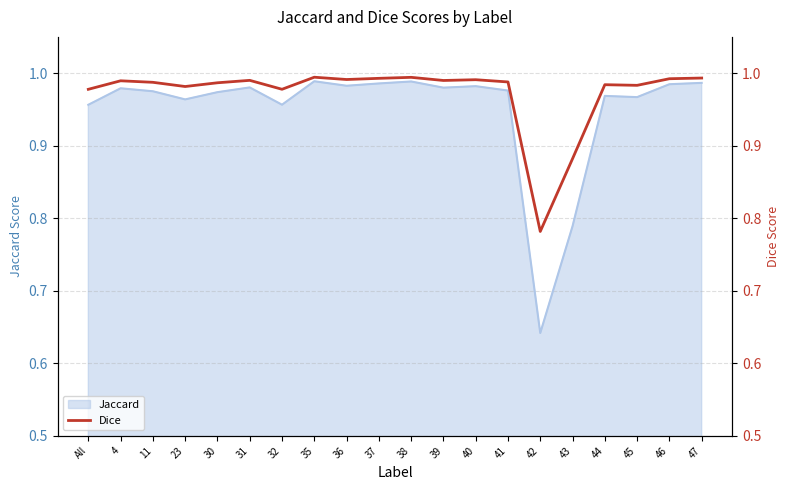

At which category does the data reach its first local valley?

23